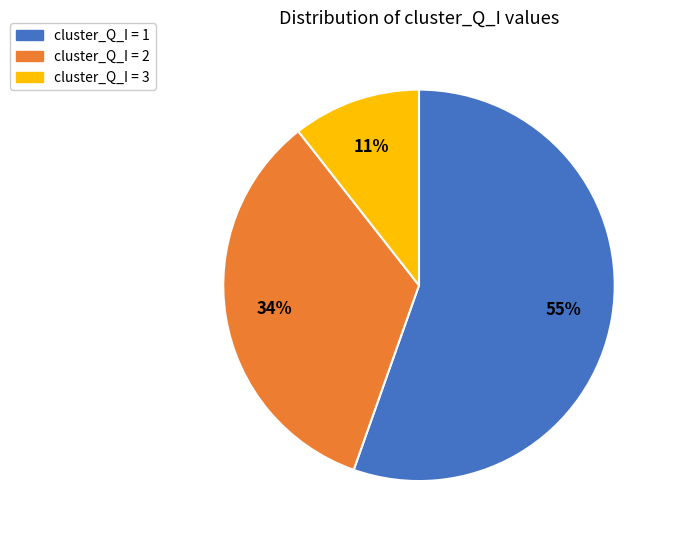

To the nearest percent, what is the difference between the cluster_Q_I = 3 and cluster_Q_I = 2 slice percentages?

23%